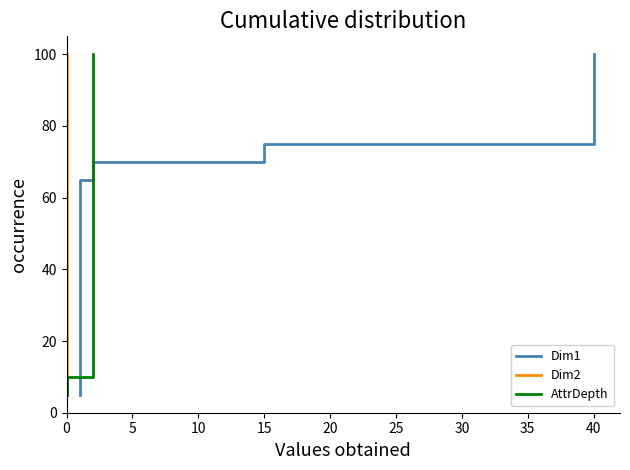

What is the difference between the second highest and minimum values in the Dim2 series?

90.0